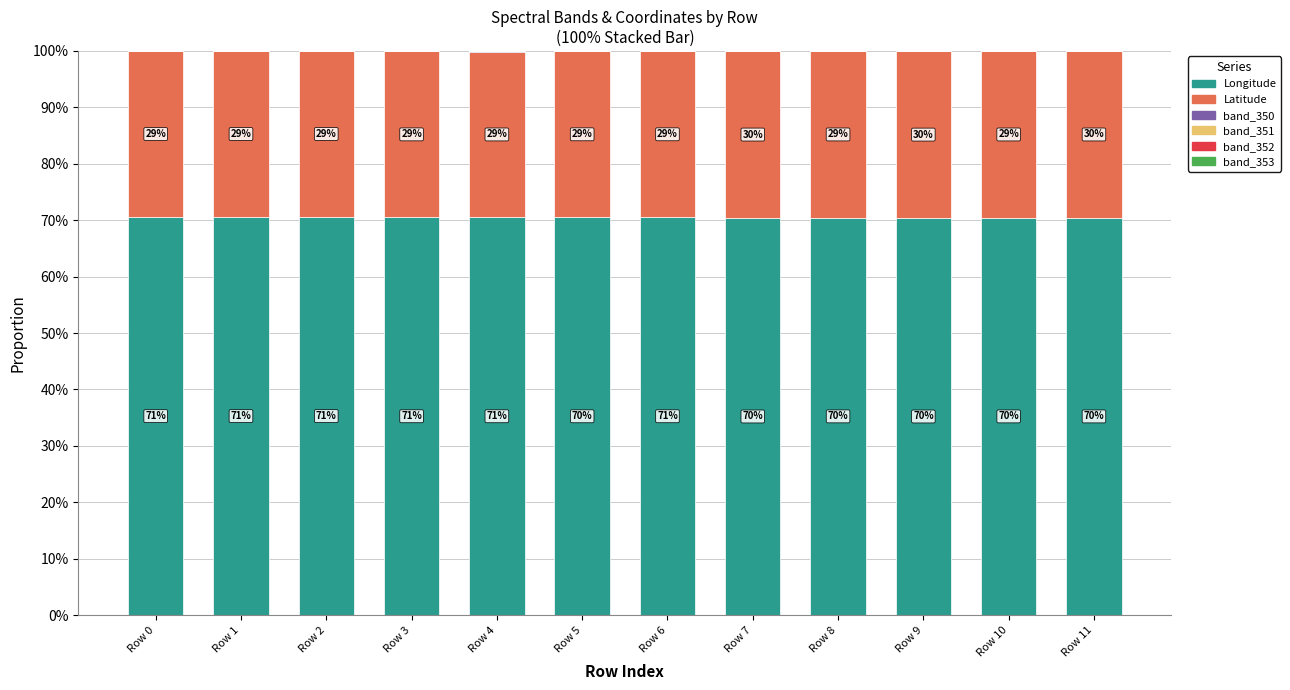

Are the bars grouped side by side (vs. stacked)?

No